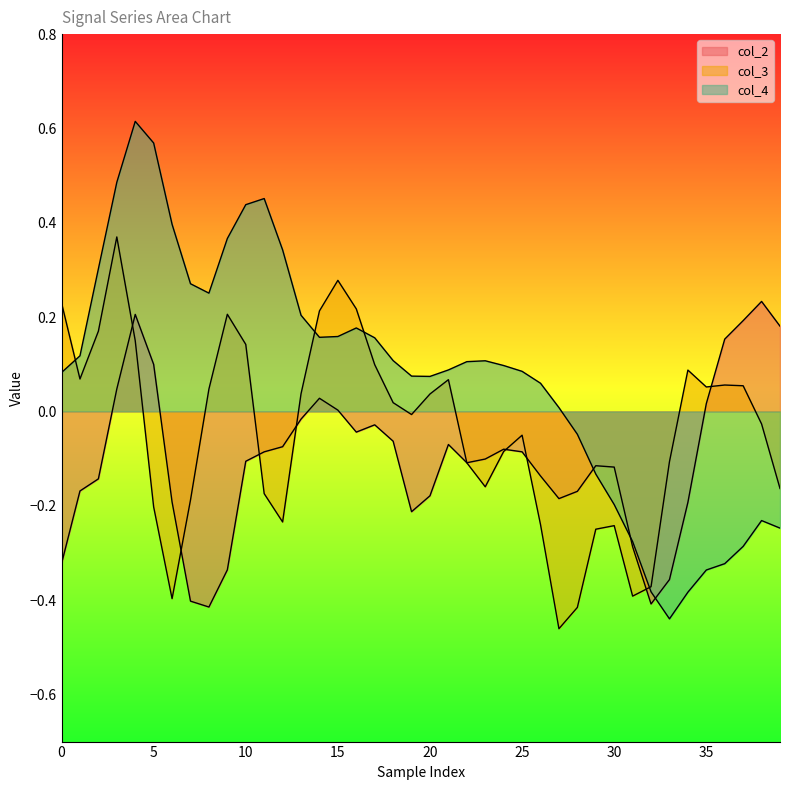

What is the difference between the second highest and second lowest values in the col_3 series?

0.7